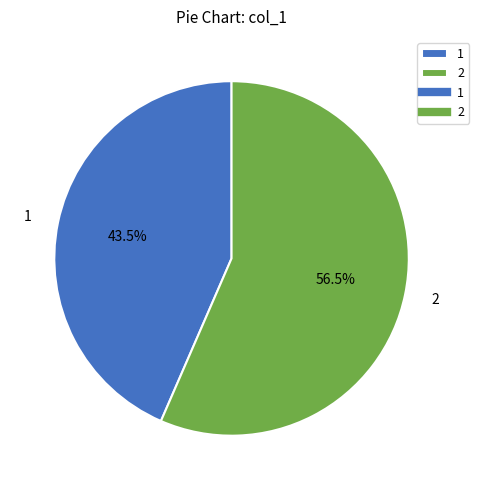

How many slices are in this pie chart?

2